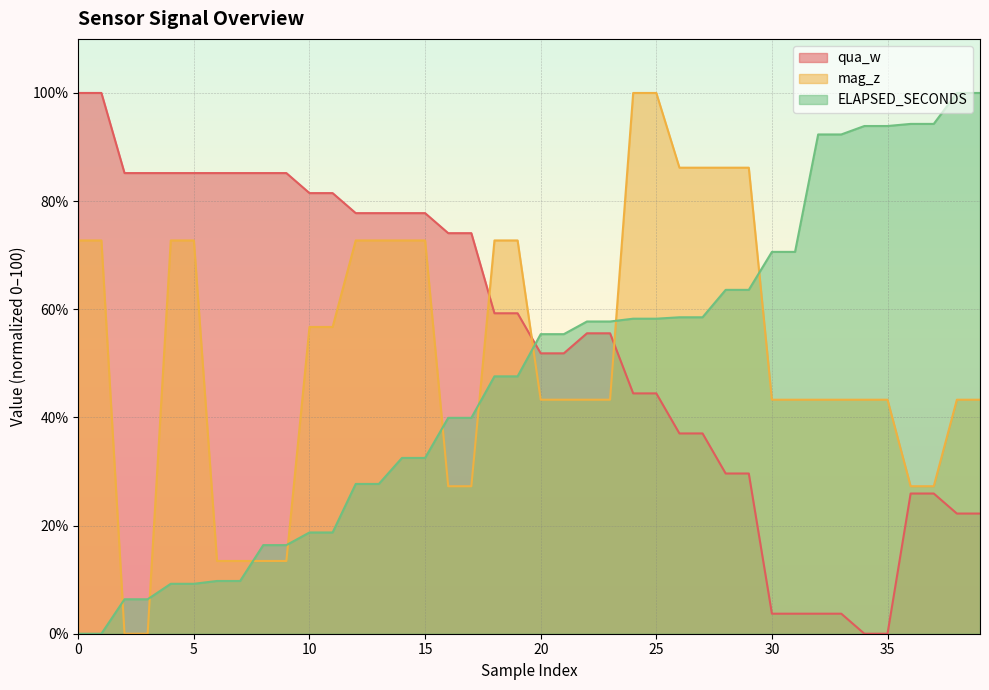

What is the value of the ELAPSED_SECONDS point at the 21st from the left?

55.4